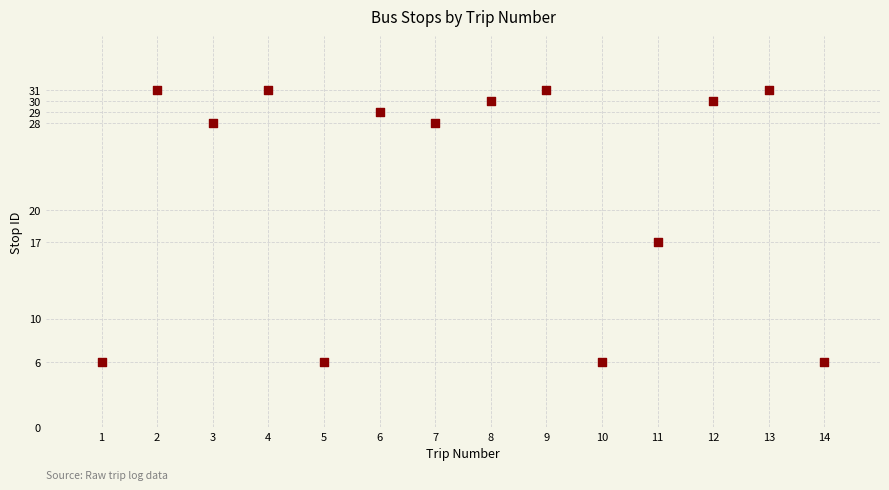

What Y value in the scatter plot is closest to 18?

17